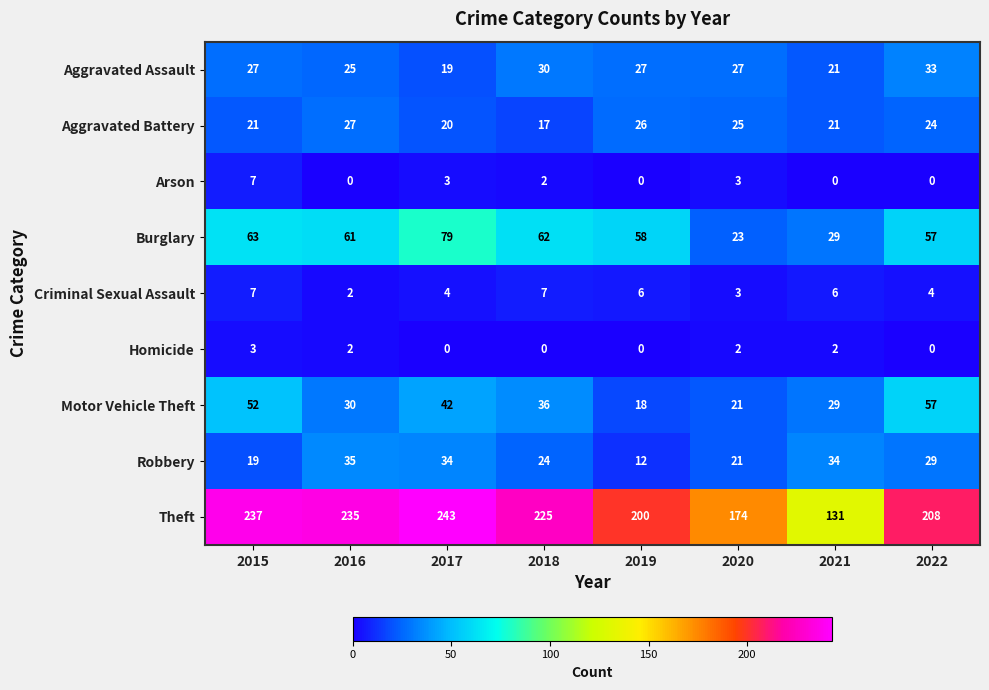

What is the sum of the Arson values at 2019 and 2015?

7